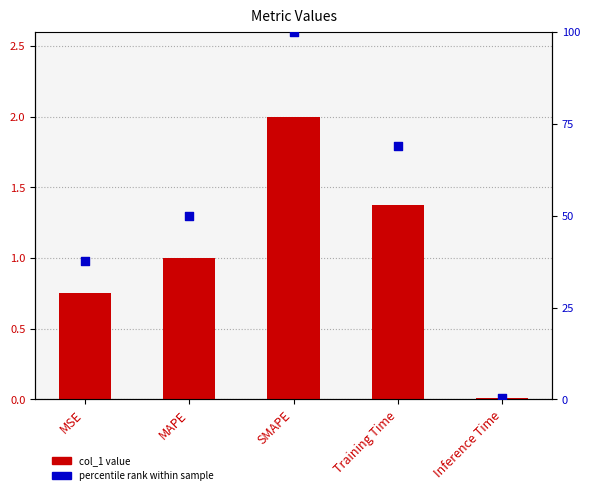

At how many categories does at least one series exceed 13?

4